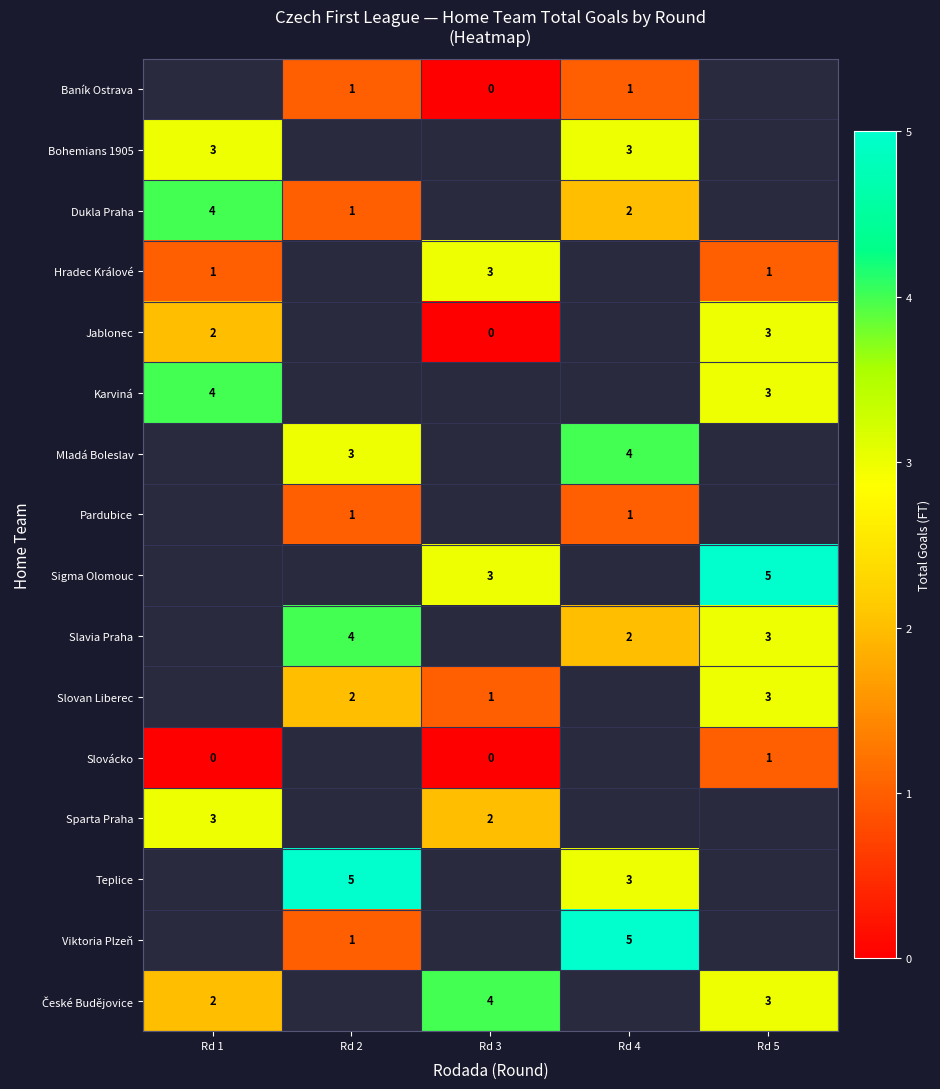

The Viktoria Plzeň series shows 1 at Rd 2. True or false?

True